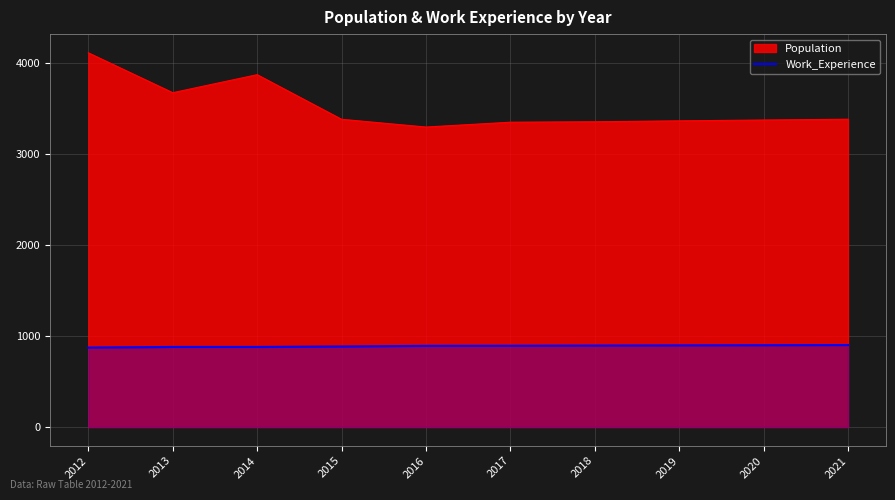

Reading left to right, list all the values displayed in this chart.

872	879	879	884	891	892	894	896	898	900